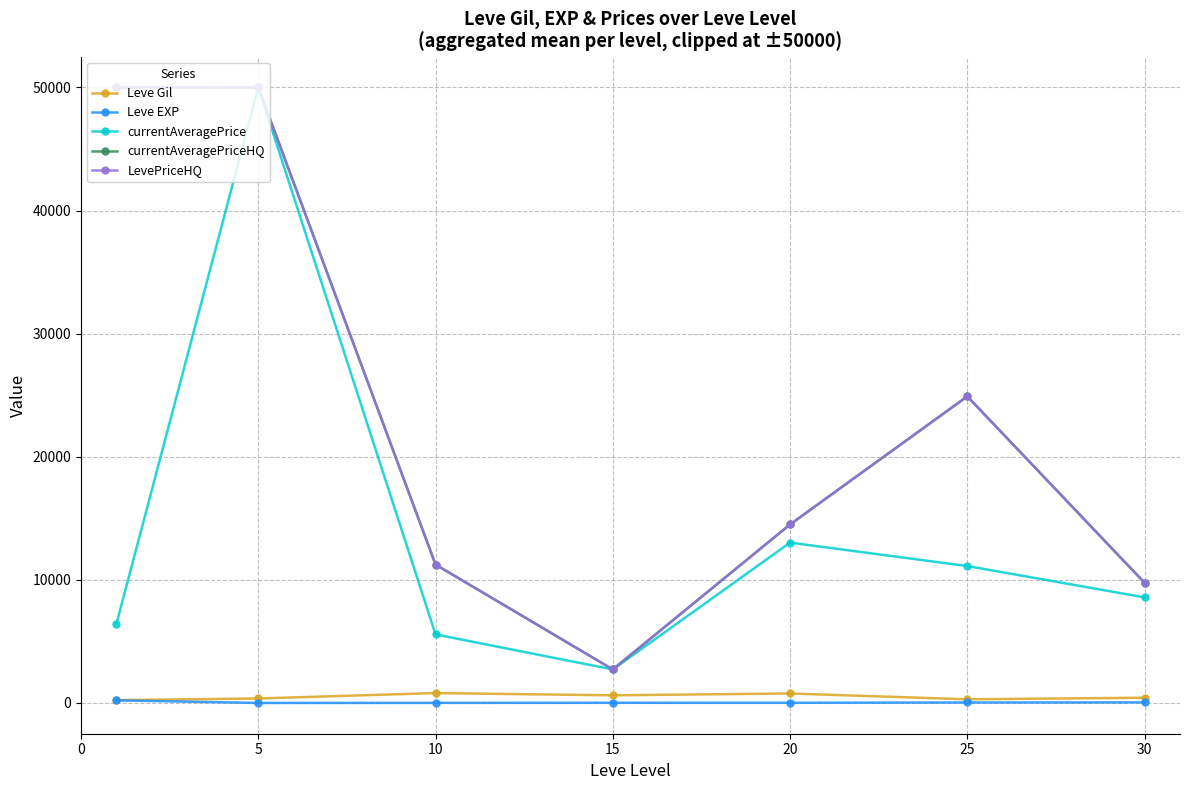

True or false: currentAveragePrice and LevePriceHQ intersect in this chart.

False